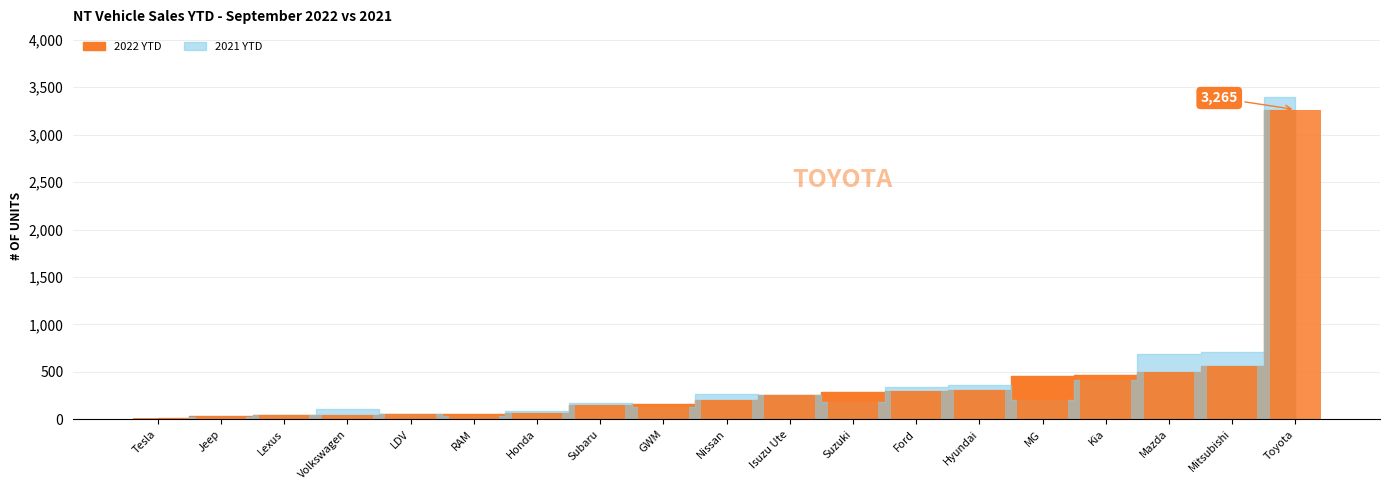

What is the difference between the second highest and minimum values?

552